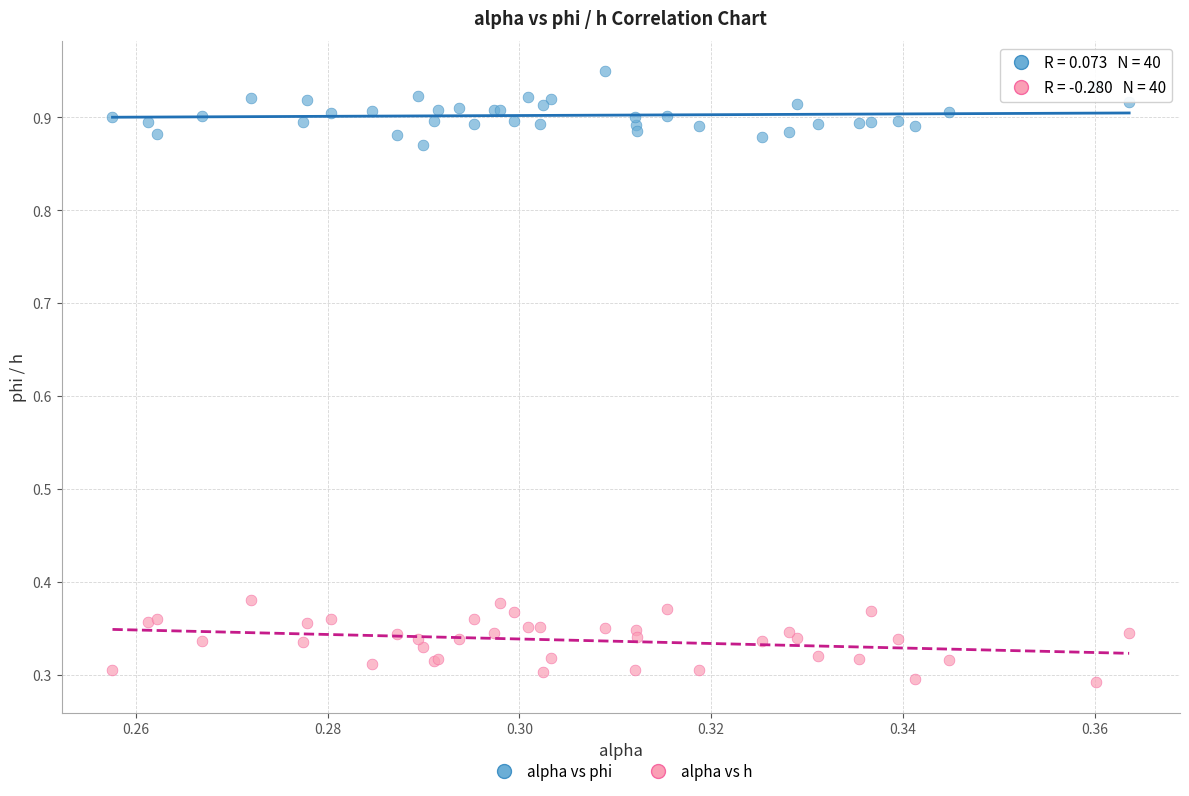

Which series contains the lowest Y value?

alpha vs h